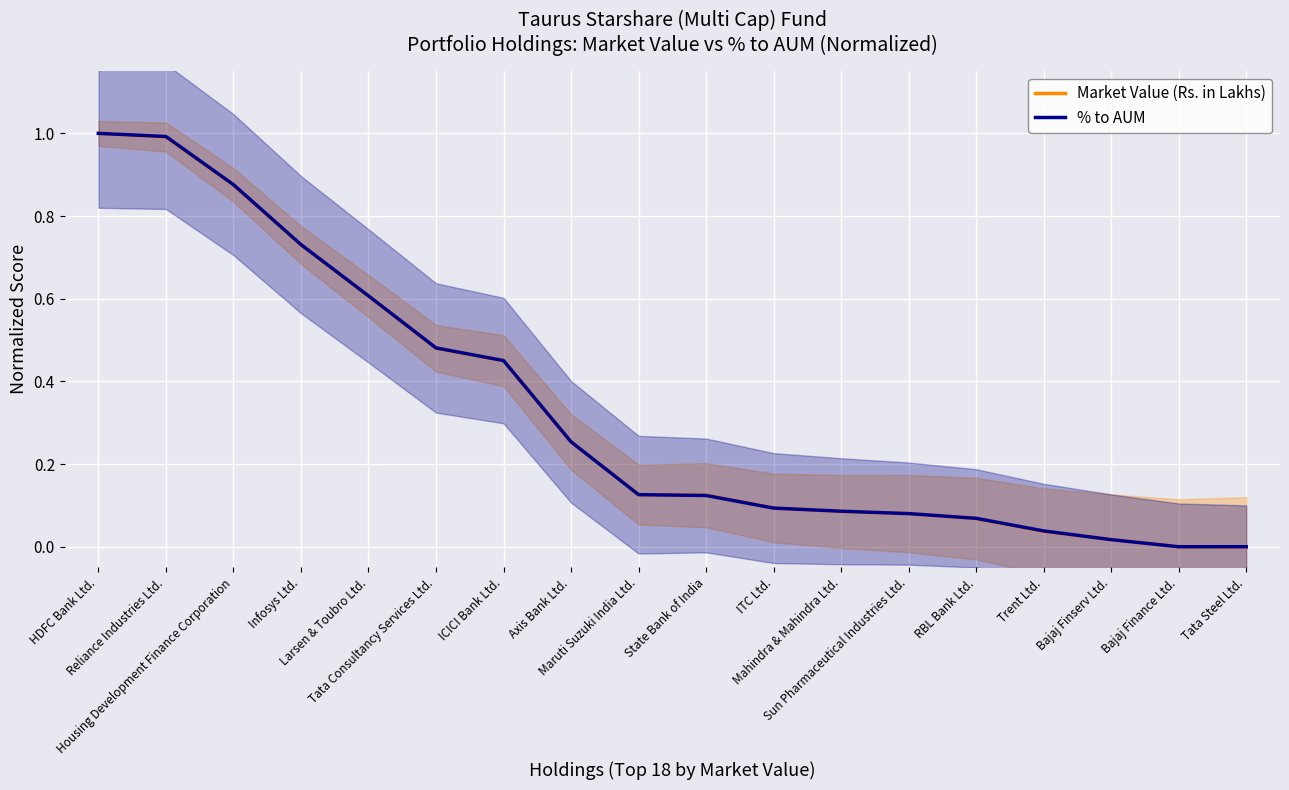

Which series ends up on top after the final intersection of Market Value (Rs. in Lakhs) and % to AUM?

Market Value (Rs. in Lakhs)